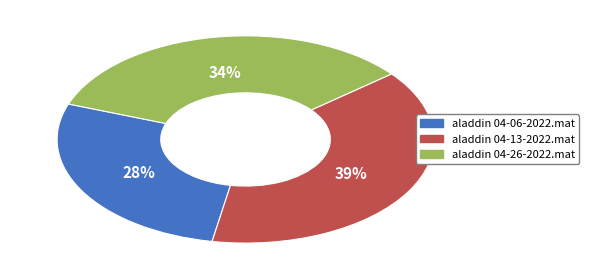

To the nearest percent, what is the combined percentage of aladdin 04-13-2022.mat and aladdin 04-26-2022.mat?

72%